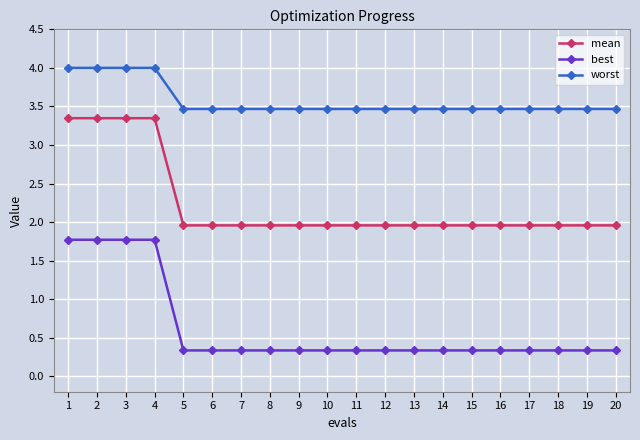

Does the chart display data point markers on the line(s)?

Yes